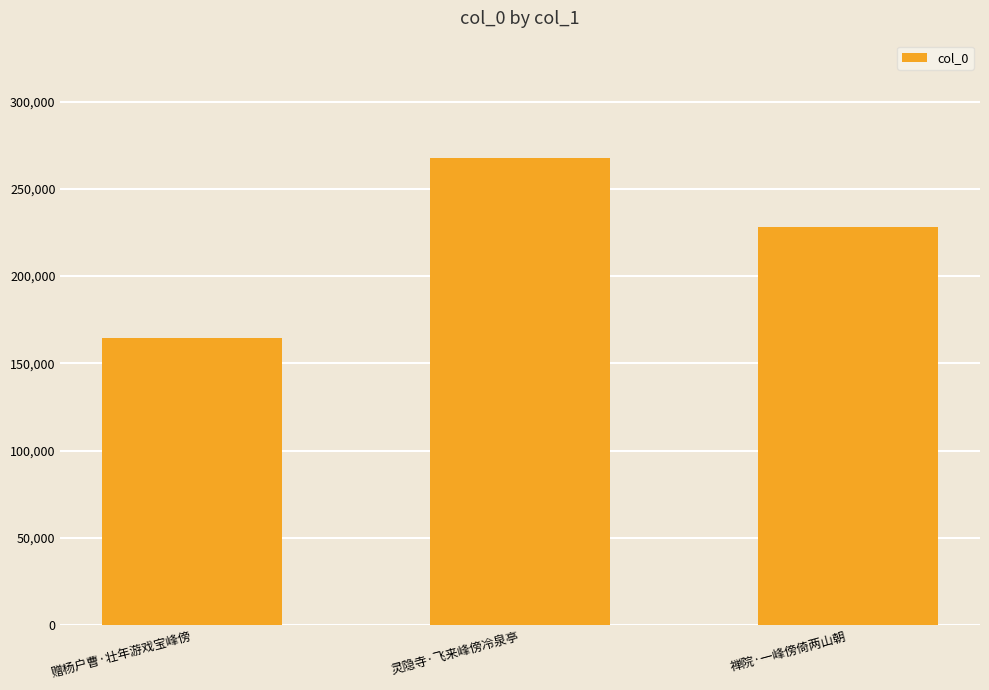

Are the bars horizontal?

No